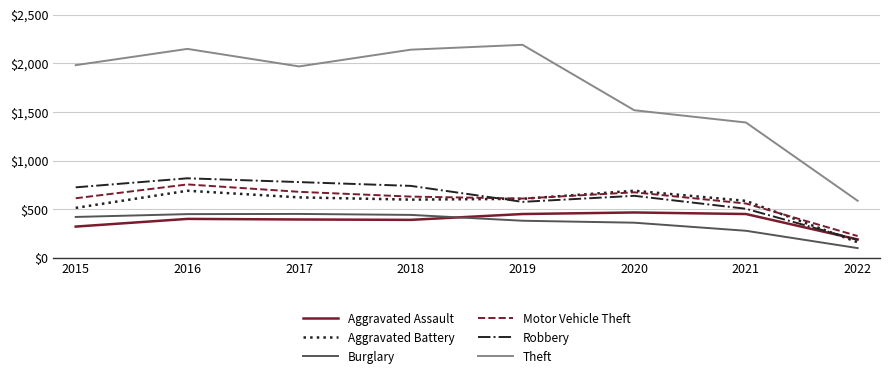

Which series has the widest spread of values?

Theft